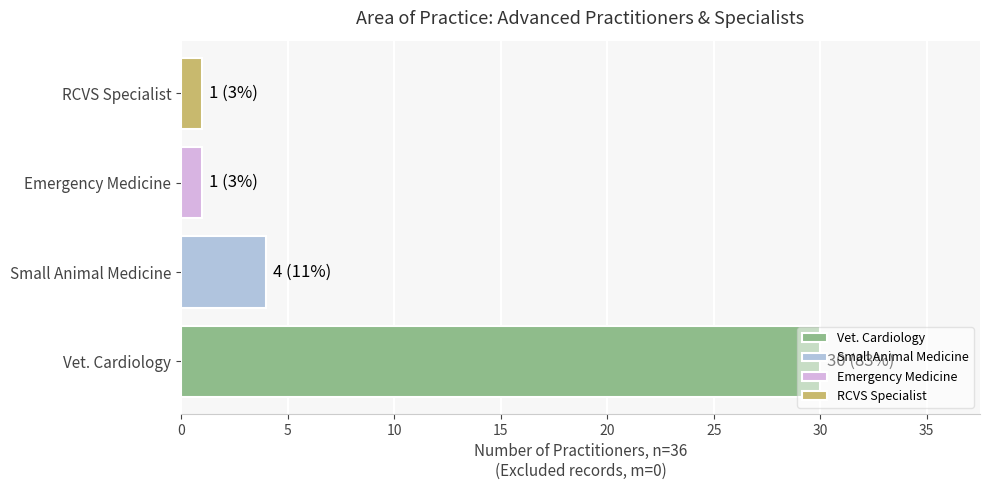

List the labels in order of value, smallest first.

Advanced Practitioner in: Emergency Medicine, RCVS Specialist, Advanced Practitioner in: Small Animal Medicine, Advanced Practitioner in: Veterinary Cardiology